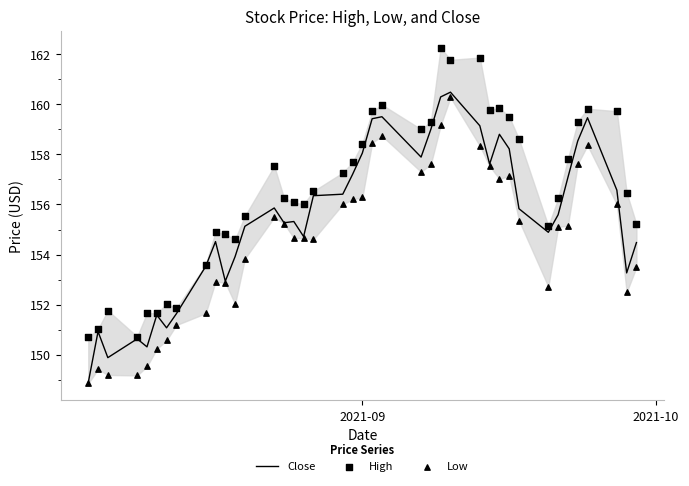

What is the maximum value for Close?

160.5